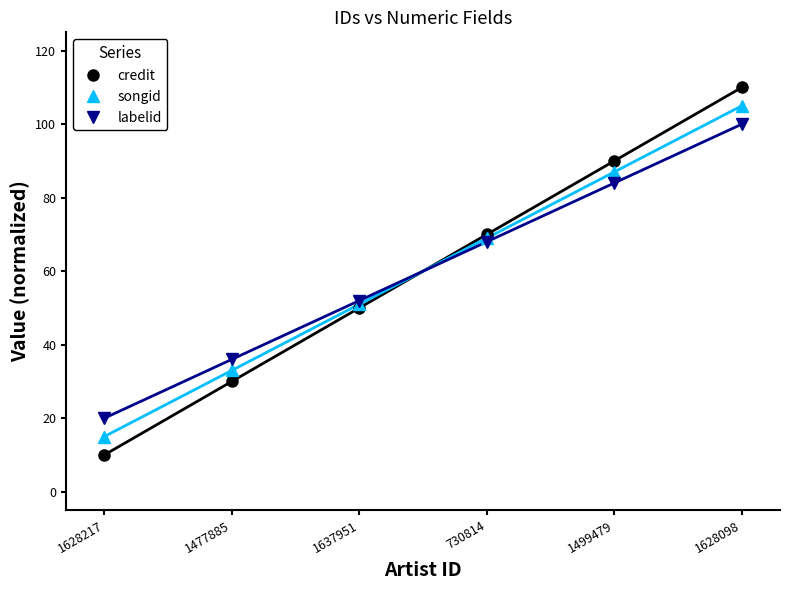

What are all the series names shown in the legend?

credit, songid, labelid